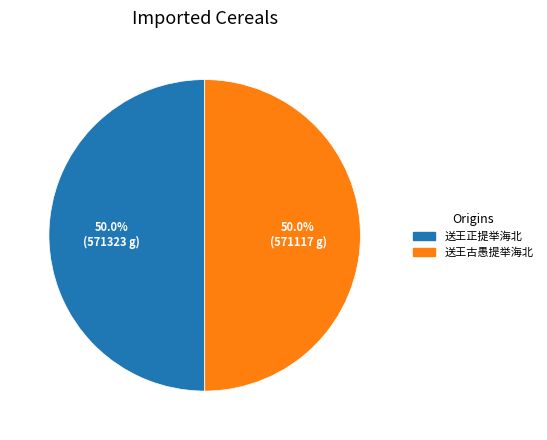

How much of the chart is everything except 送王正提举海北?

50.0%